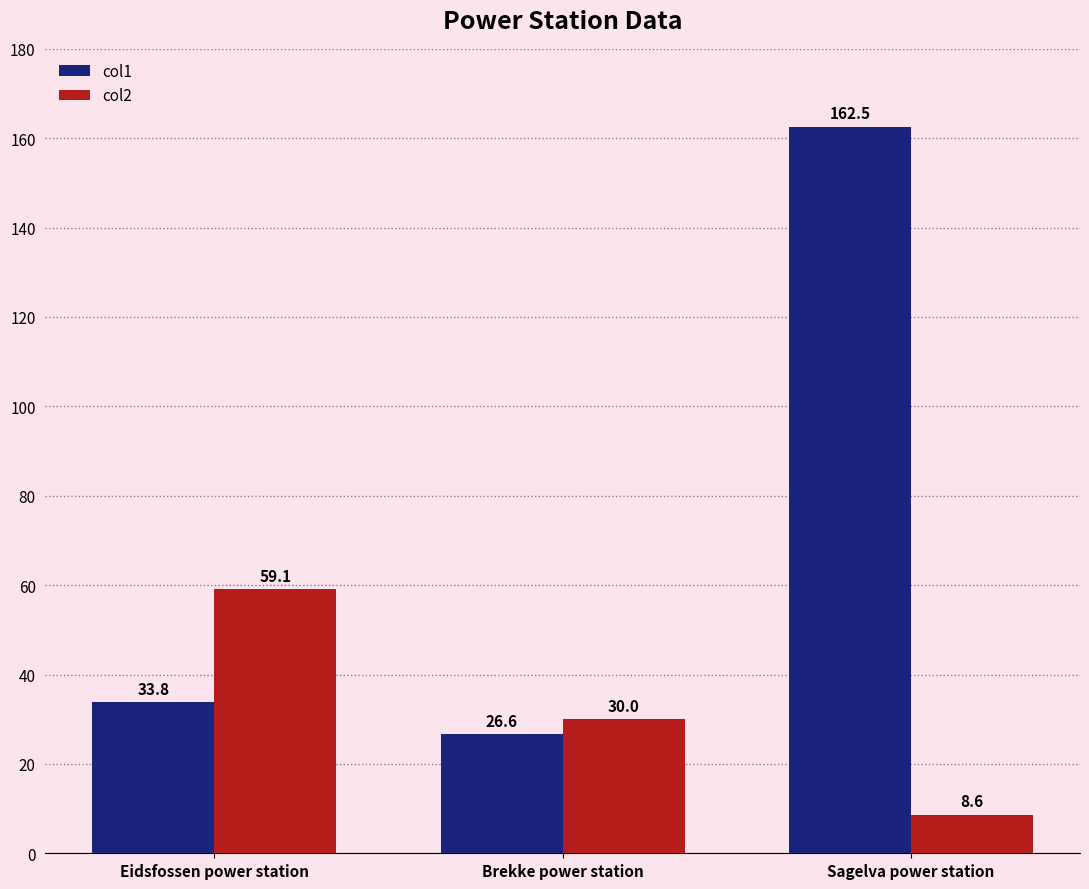

What is the spread (max minus min) of values at Sagelva power station?

153.9